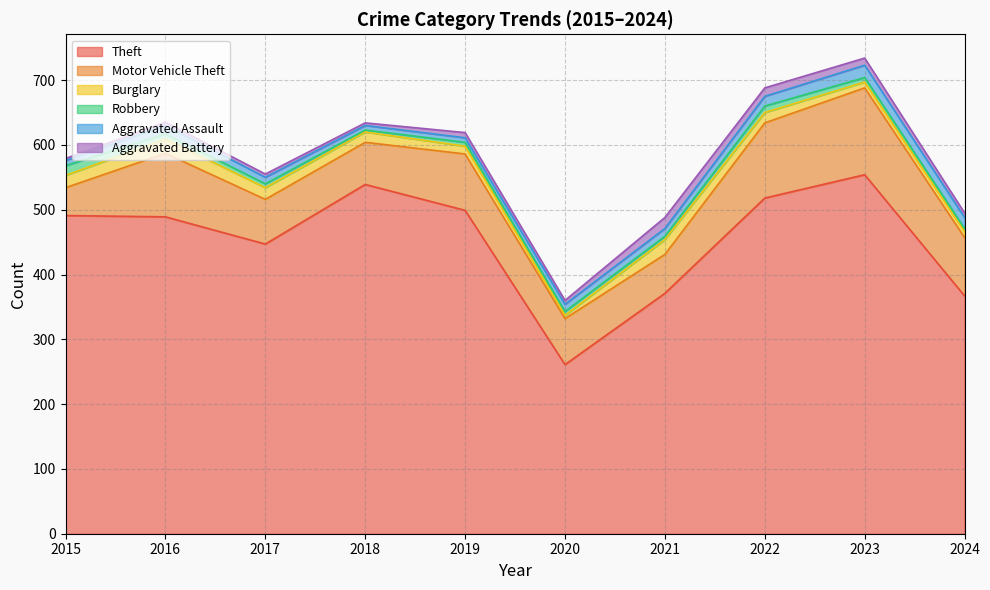

What is the highest value of the Theft series?

554